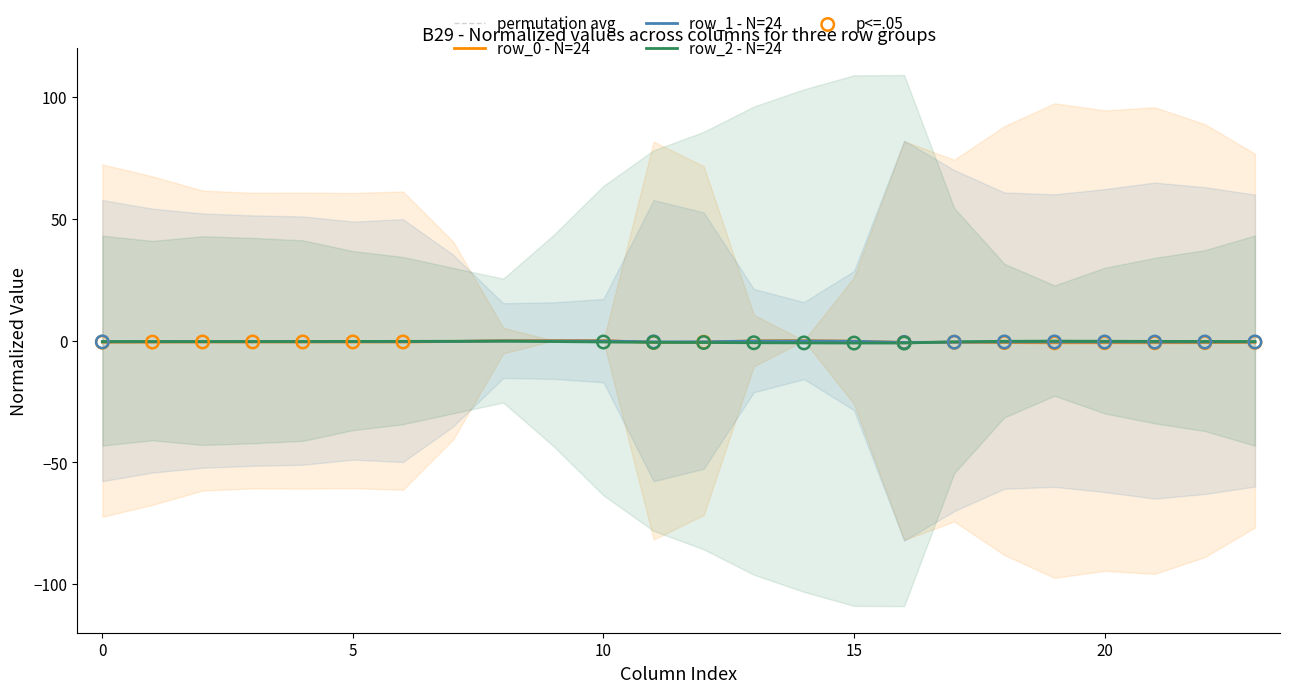

At which category is the sum across all series the highest?

8